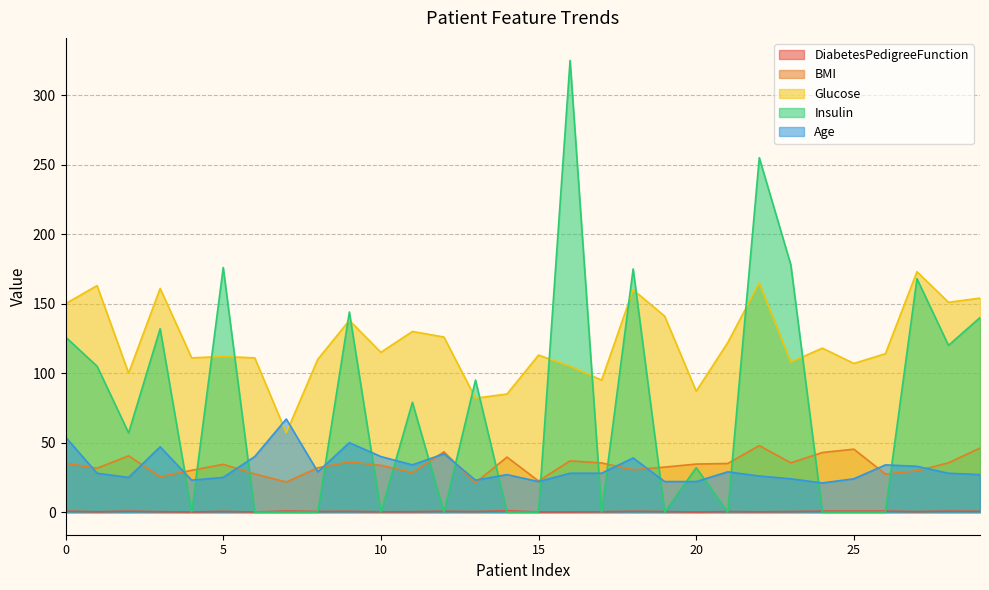

Is it true that Insulin equals 126.0 at 0?

True